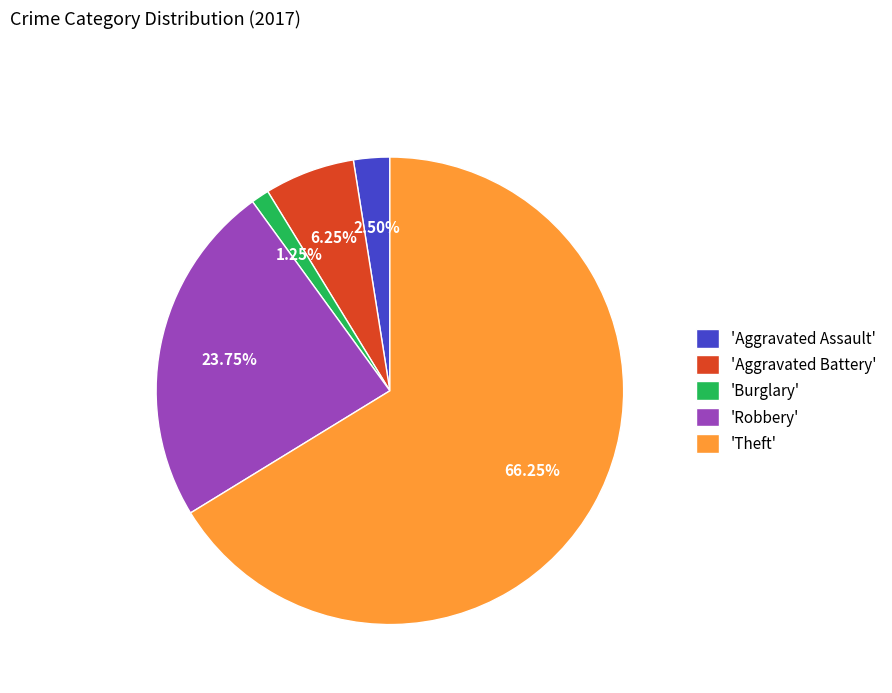

Count the number of slices in the pie.

5